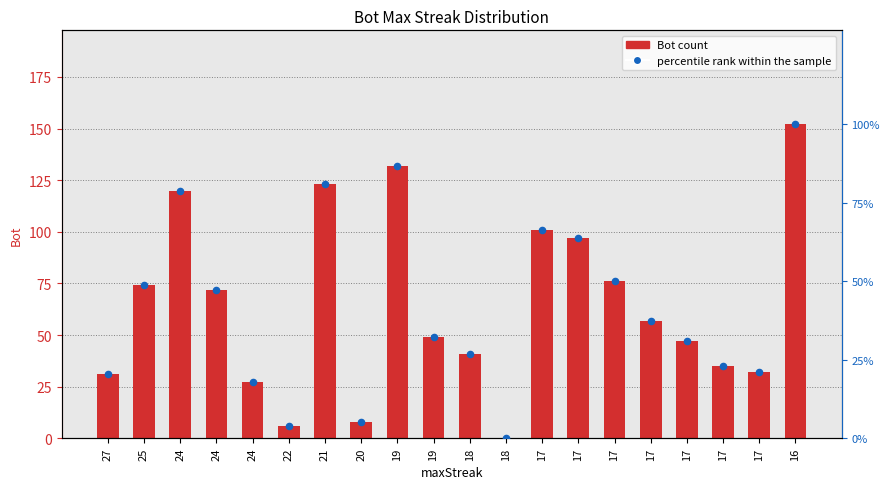

Which series contains the highest Y value?

Bot